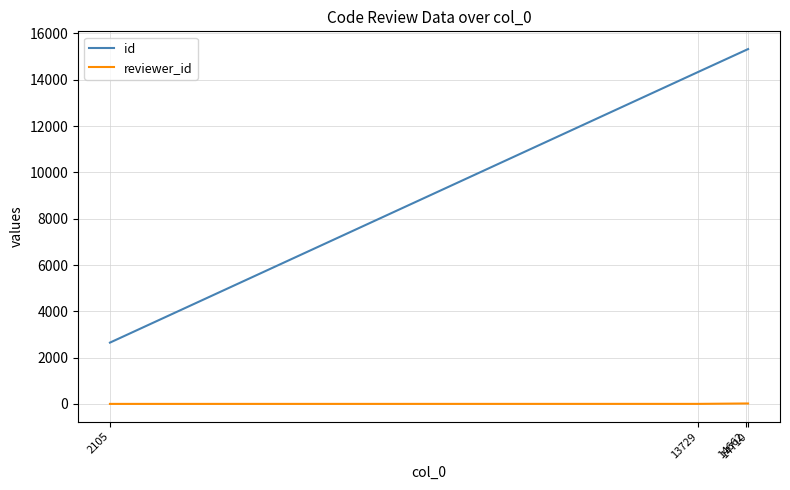

True or false: id has more than 2 points higher than both neighbors.

False